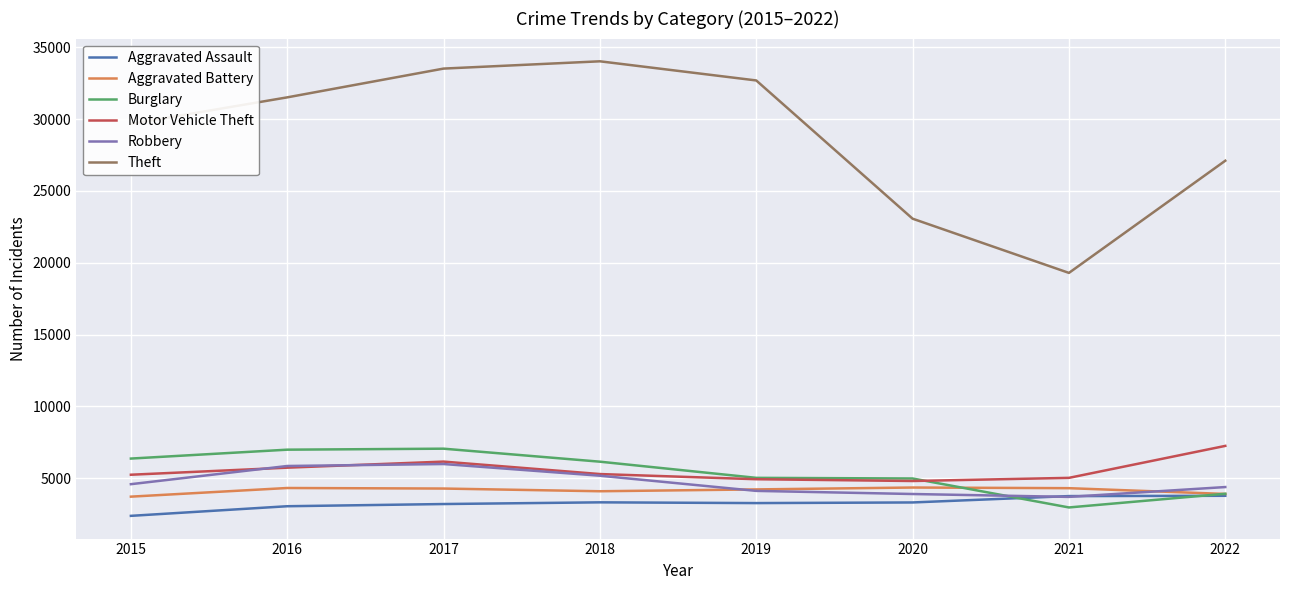

How many lines are shown in the chart?

6